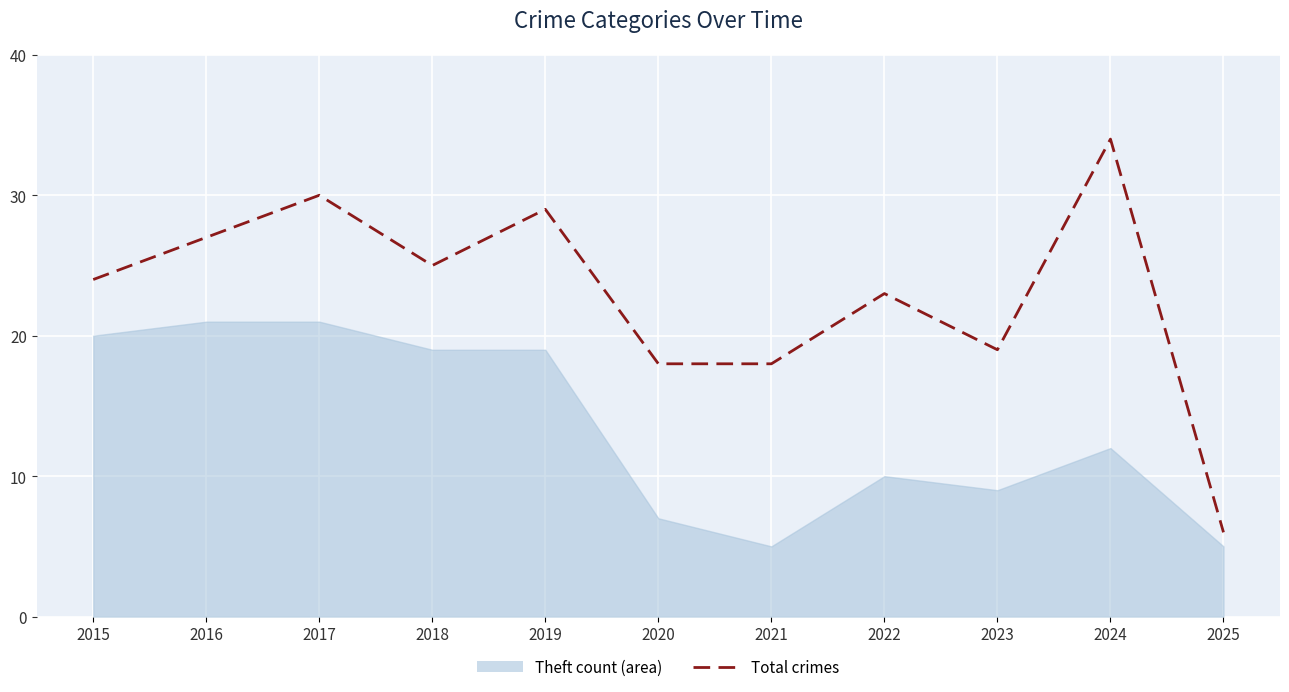

What is the spread (max minus min) of values at 2021?

13